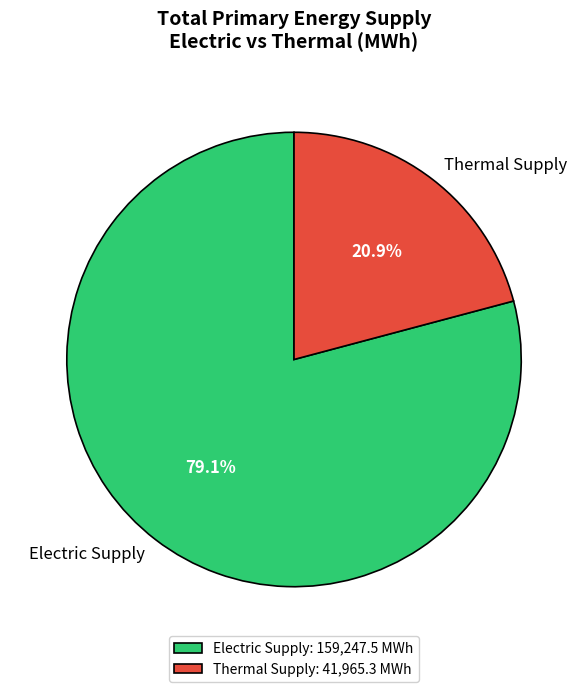

Count the number of slices in the pie.

2